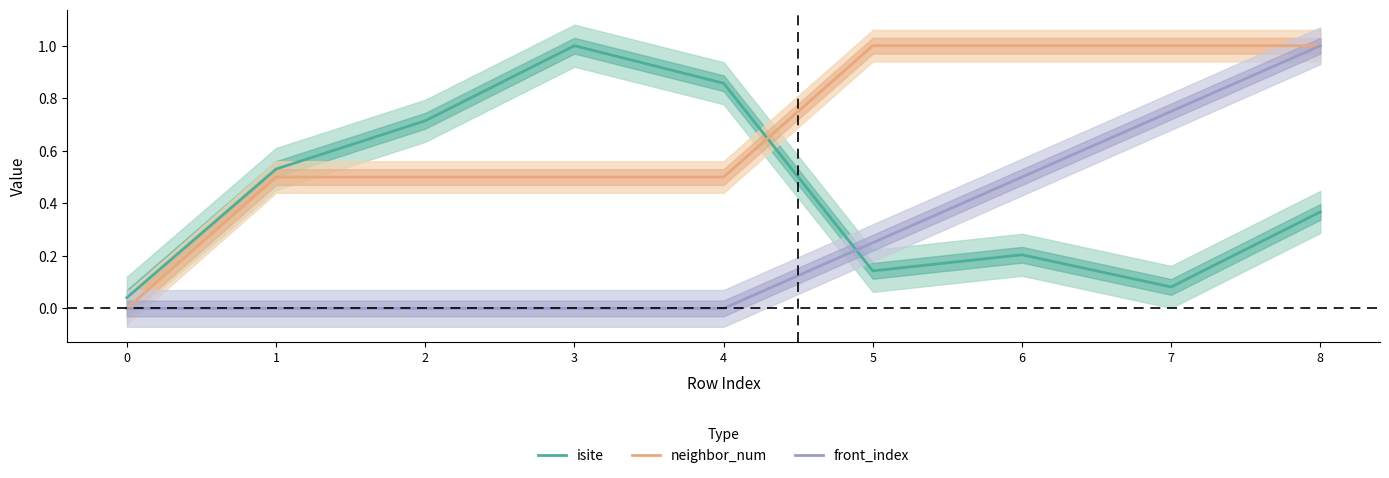

At which label does isite reach its peak?

3